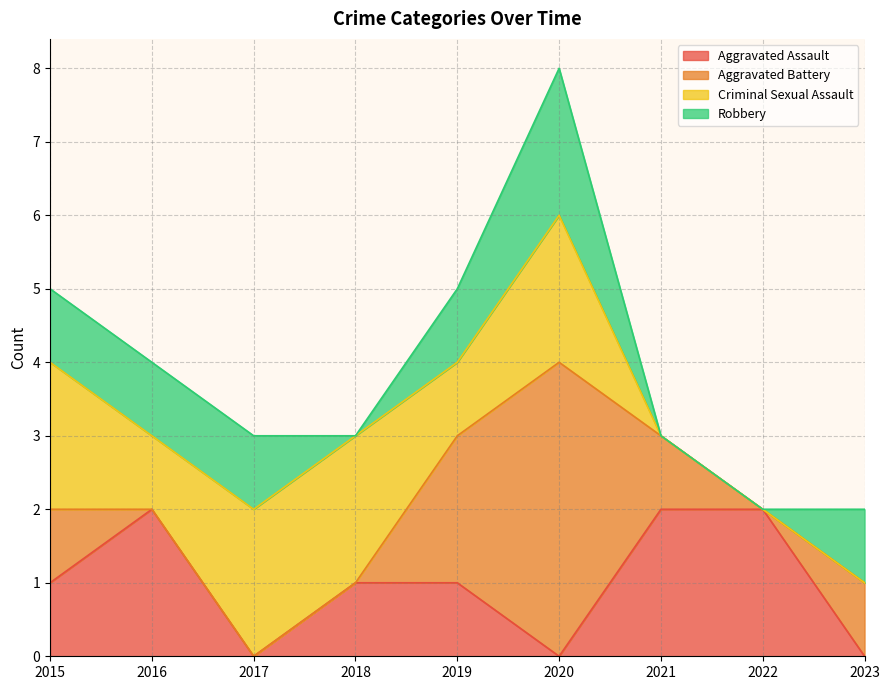

Does the chart display data point markers on the line(s)?

No